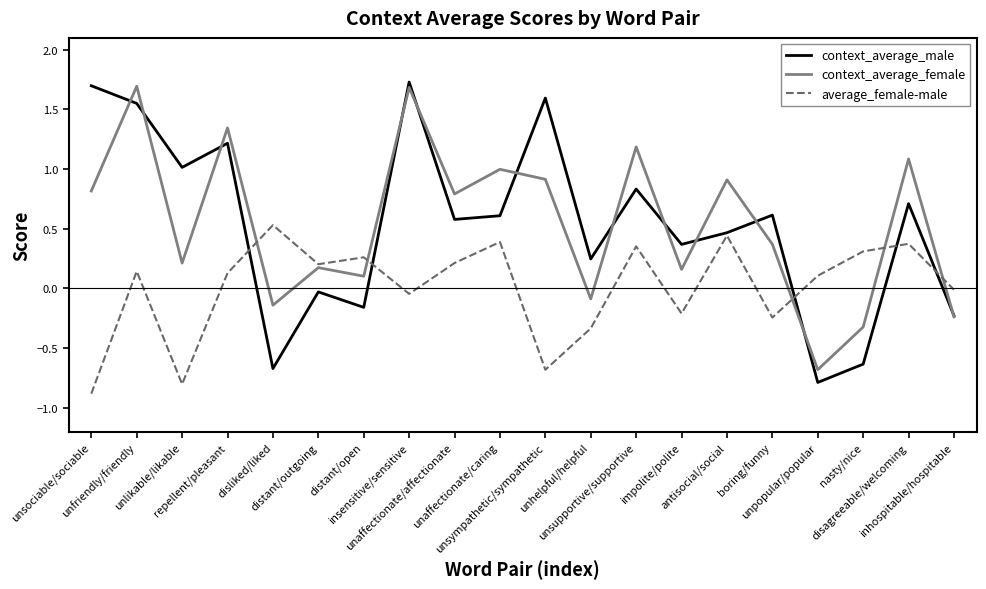

What are all the series names shown in the legend?

context_average_male, context_average_female, average_female-male